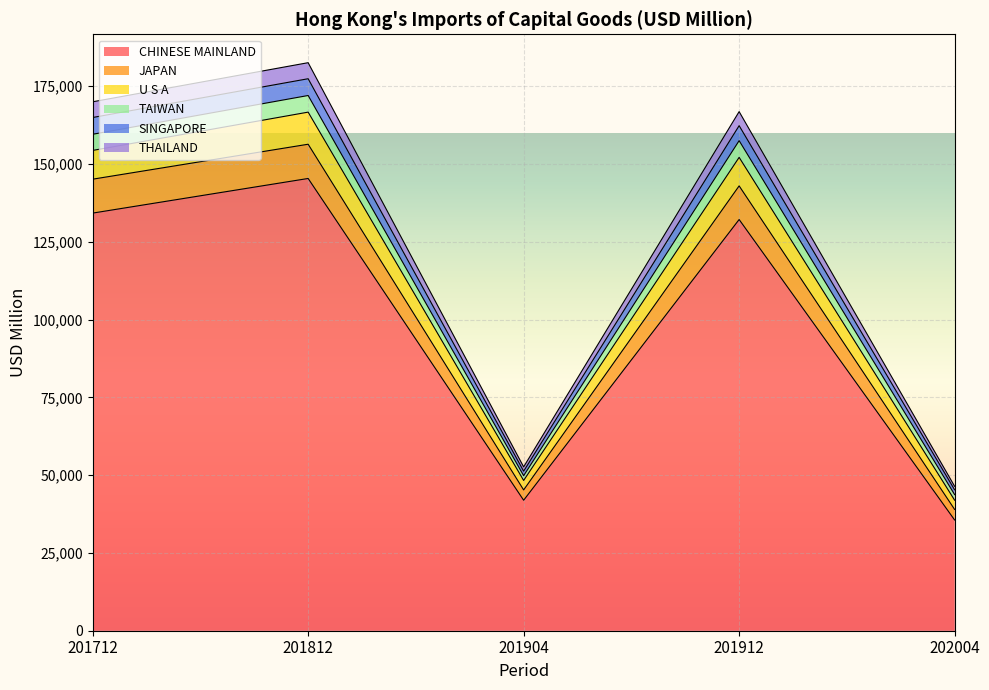

Which category has the highest value in the CHINESE MAINLAND series?

201812